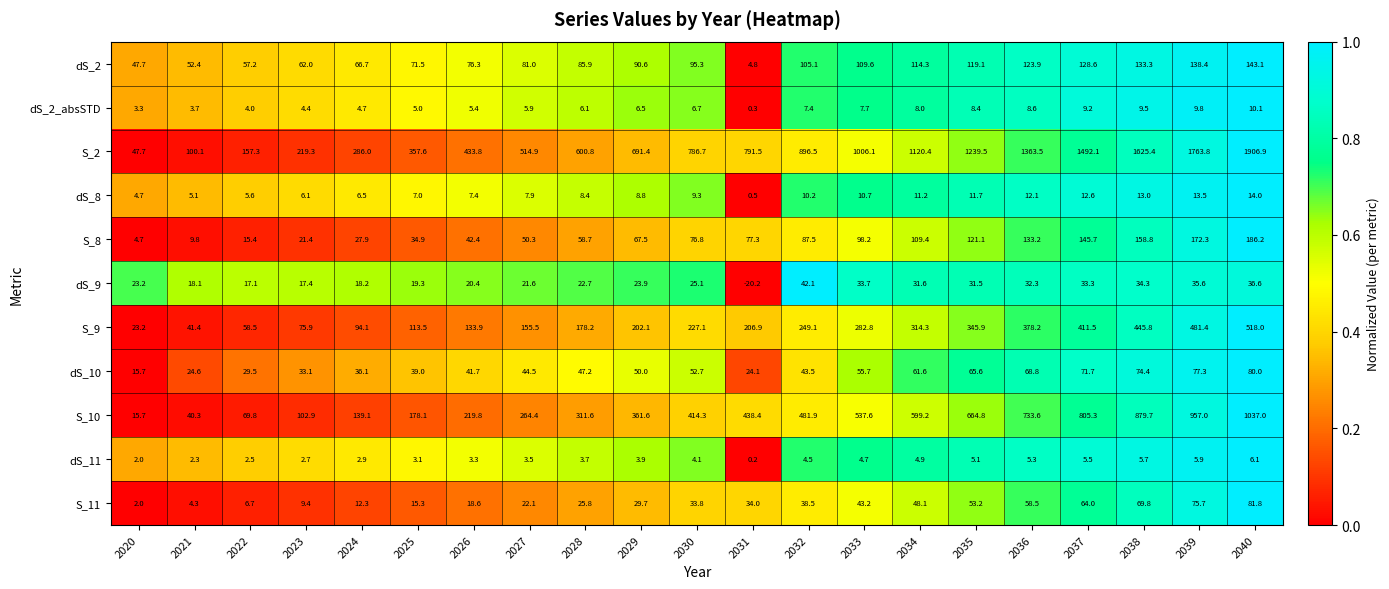

What is the spread (max minus min) of values at 2021?

97.8